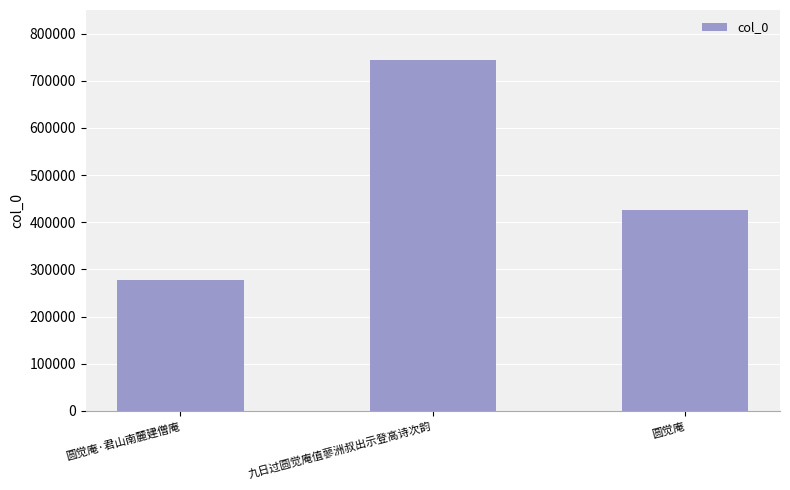

Reading right to left, list all the values displayed in this chart.

圆觉庵=425196	九日过圆觉庵值蓼洲叔出示登高诗次韵=744197	圆觉庵·君山南麓建僧庵=278413